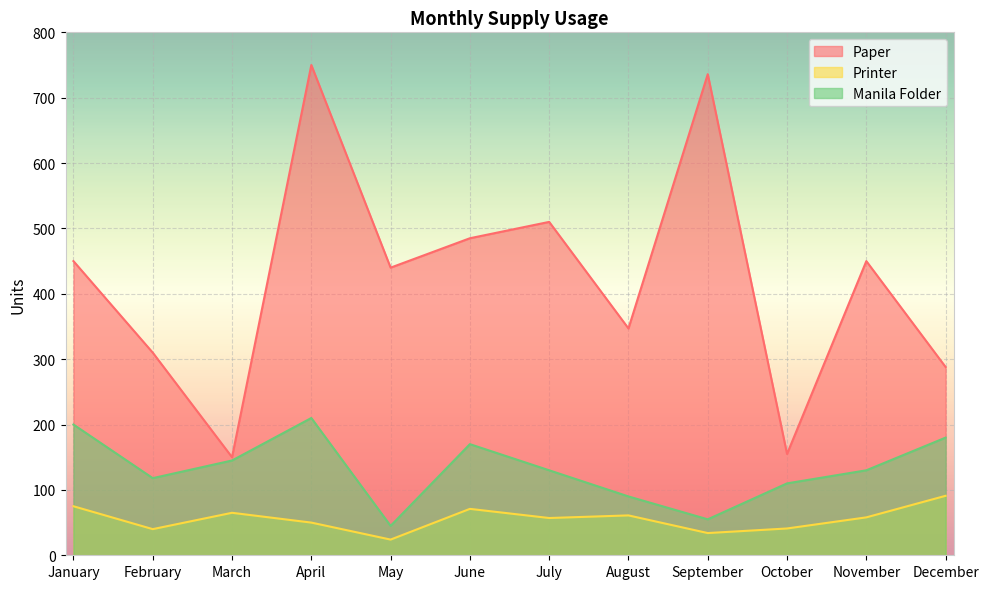

True or false: Paper and Manila Folder cross at least once.

False